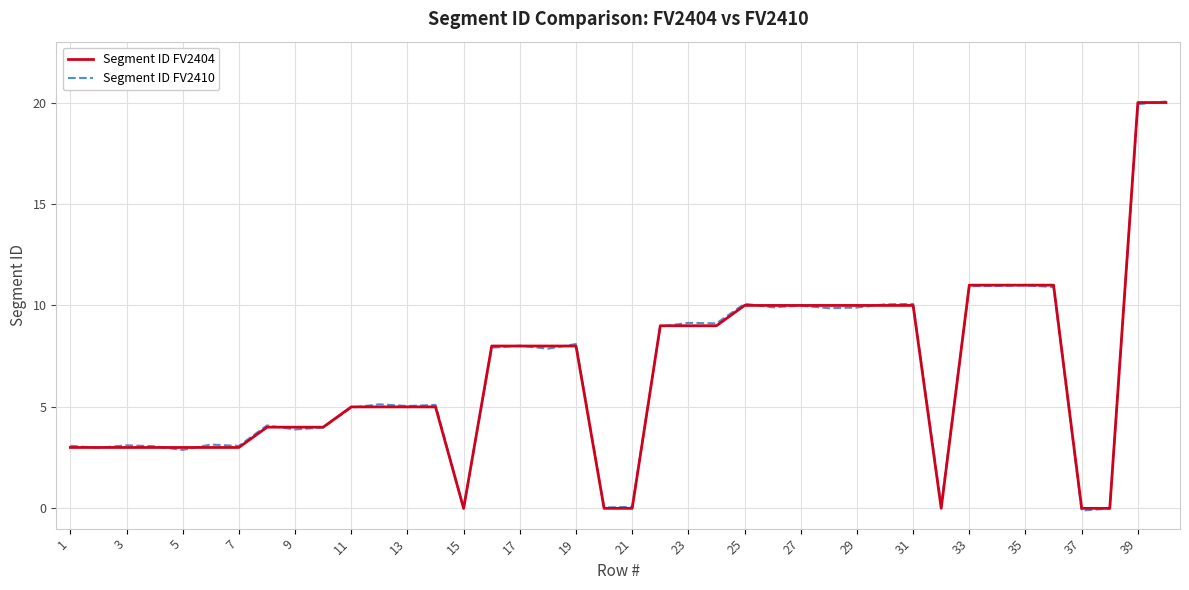

What is the maximum value for Segment ID FV2404?

20.0